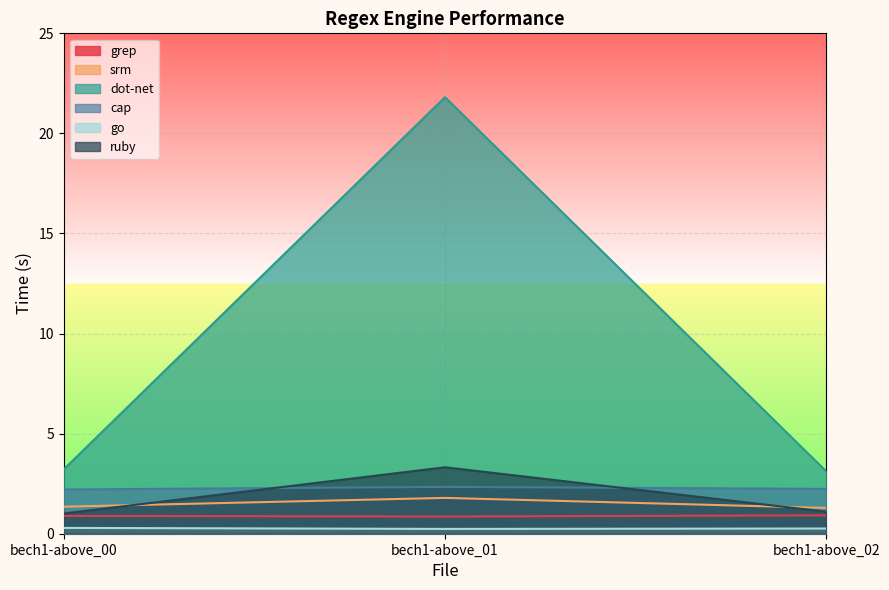

How many lines are shown in the chart?

6